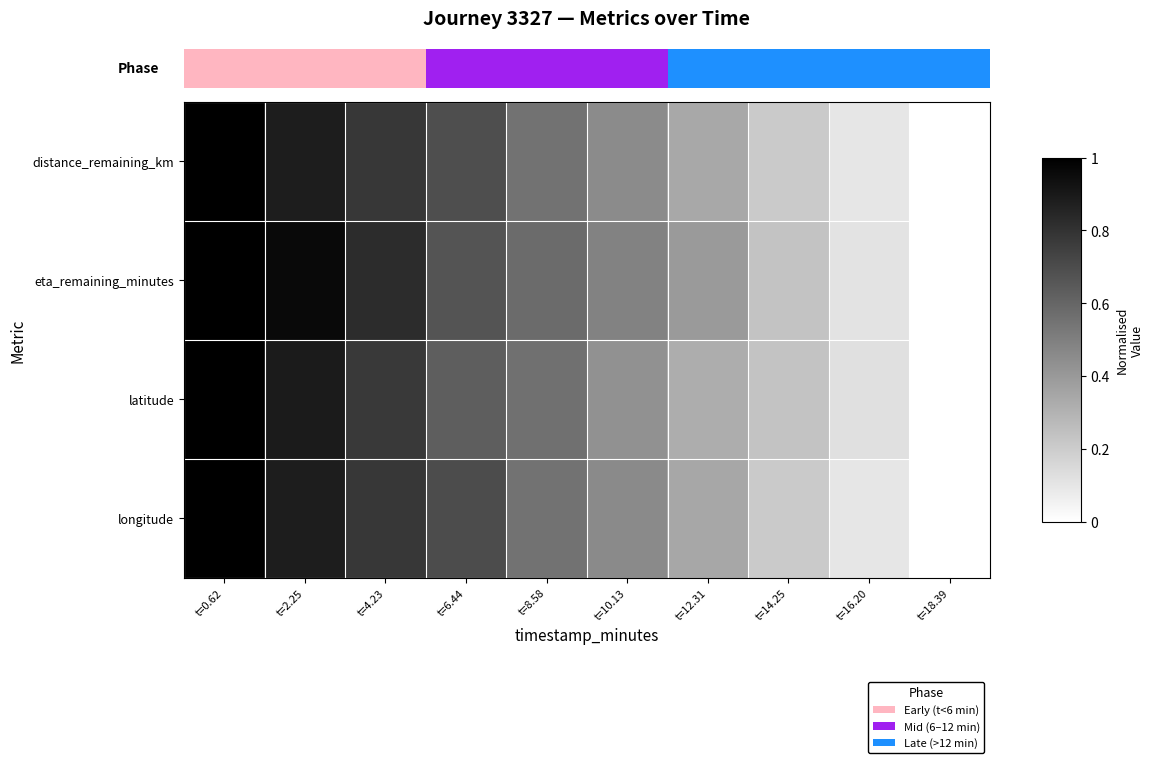

Between t=12.31 and t=14.25, which is larger?

t=12.31